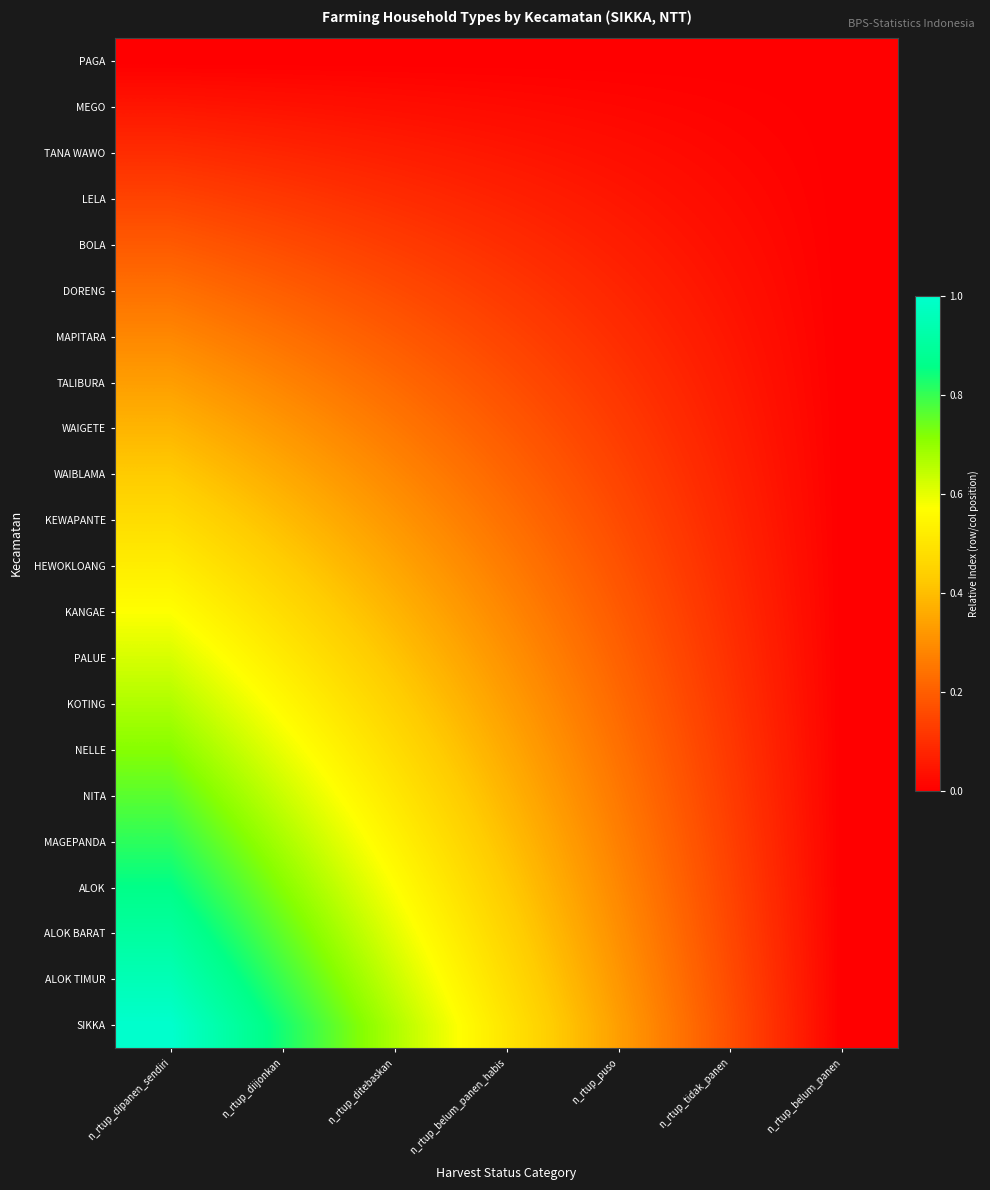

At how many categories does at least one series exceed 0?

6